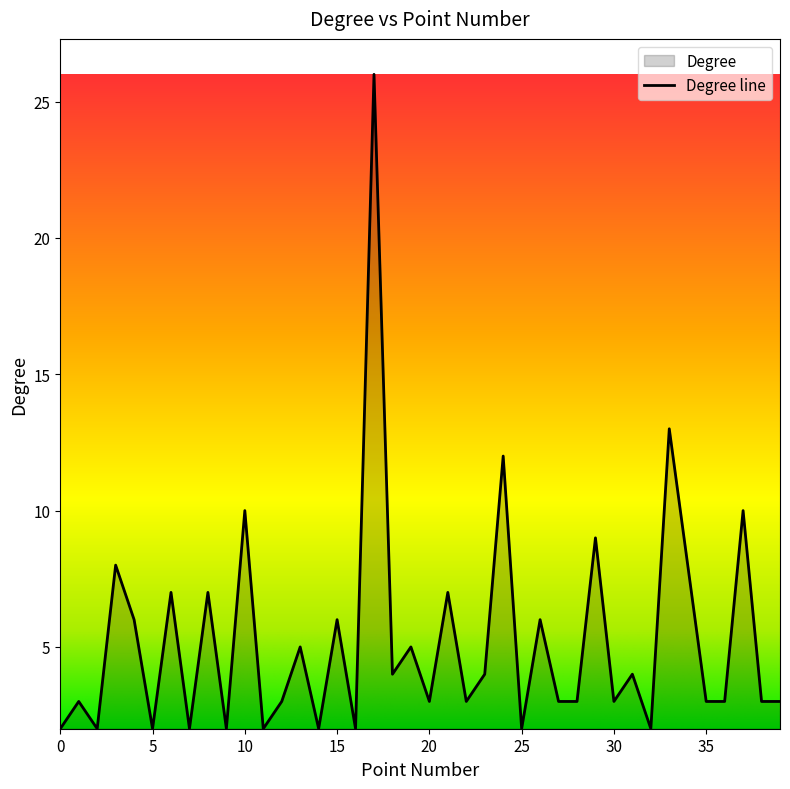

How many points are higher than both their immediate neighbors (excluding endpoints)?

16